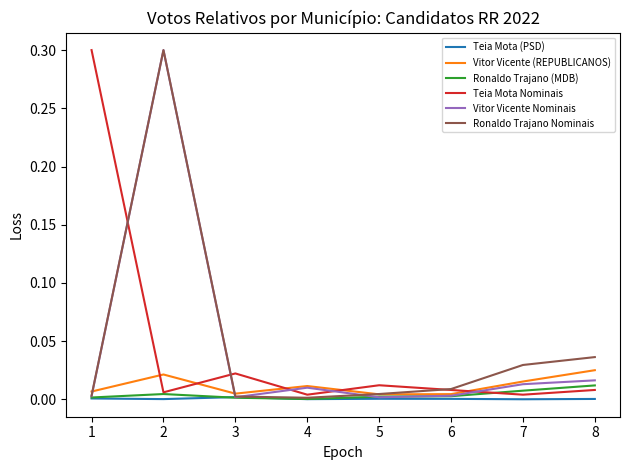

Is it true that Ronaldo Trajano (MDB) equals 0.0 at 2?

True